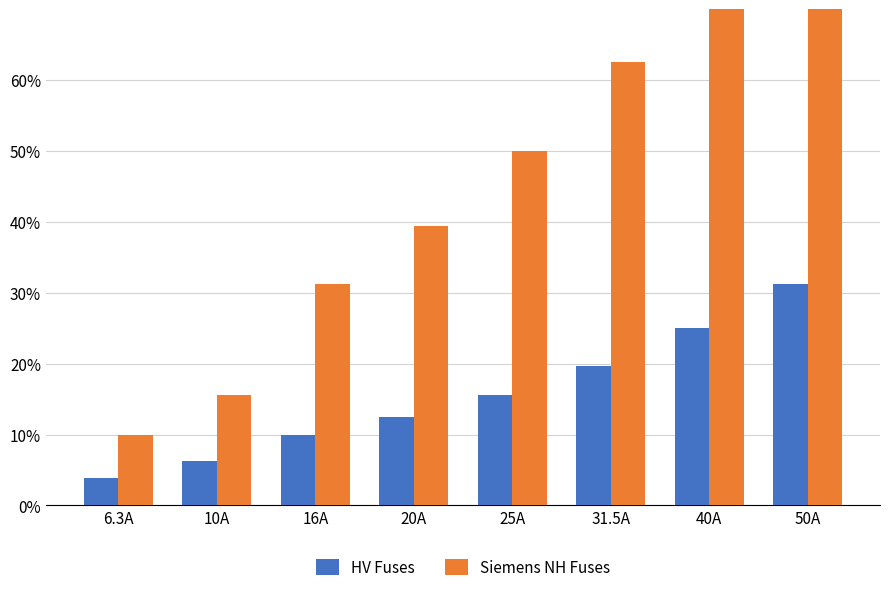

What is the spread (max minus min) of values at 31.5A?

0.4